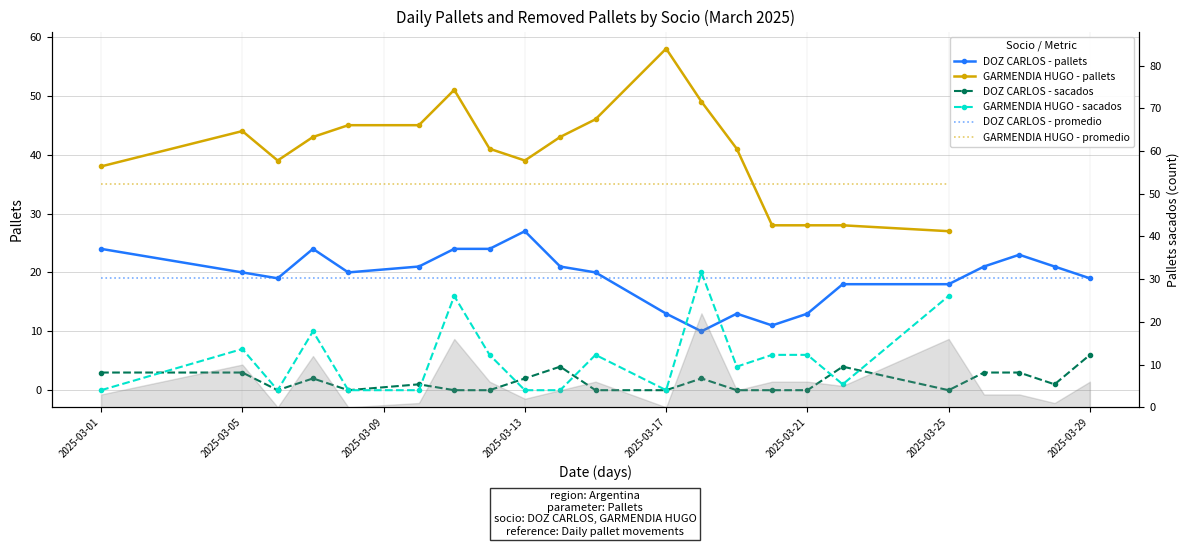

How many lines are shown in the chart?

6